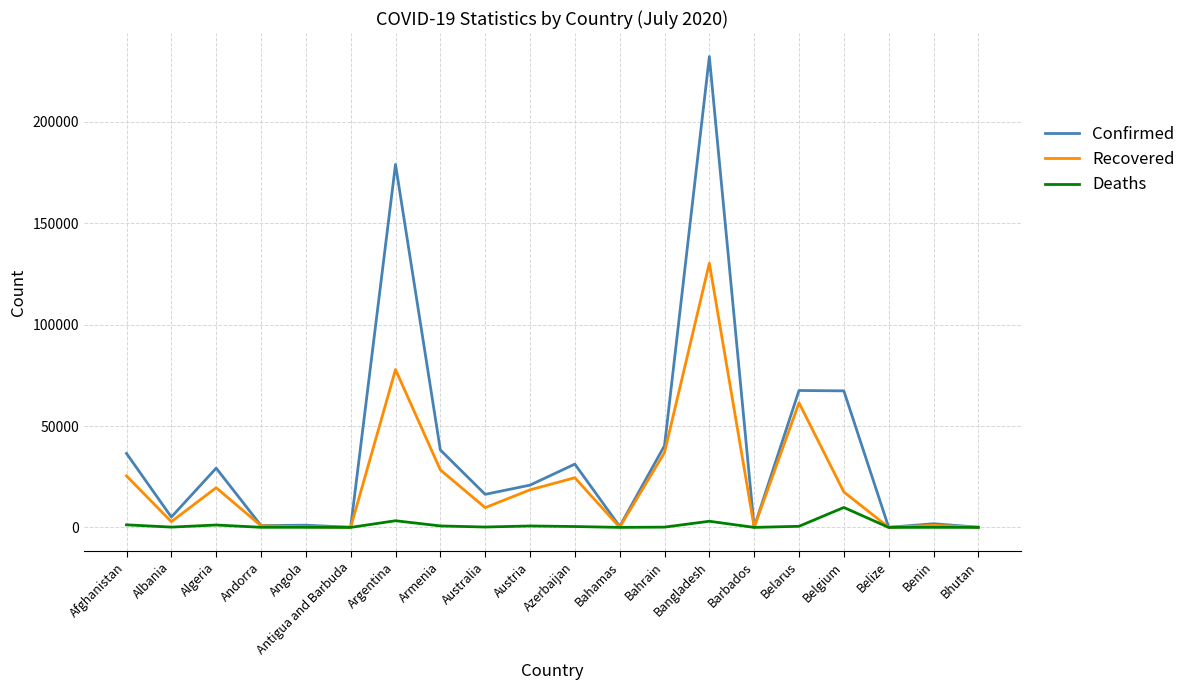

Between Azerbaijan and Barbados, which series saw the biggest shift?

Confirmed